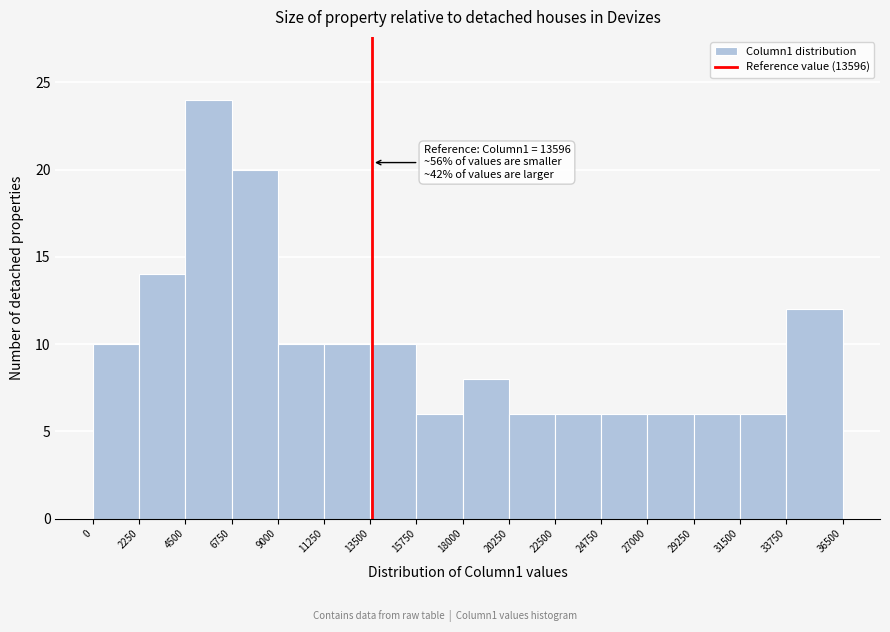

Over which range of the x-axis is the bar tallest?

4500 to 6750